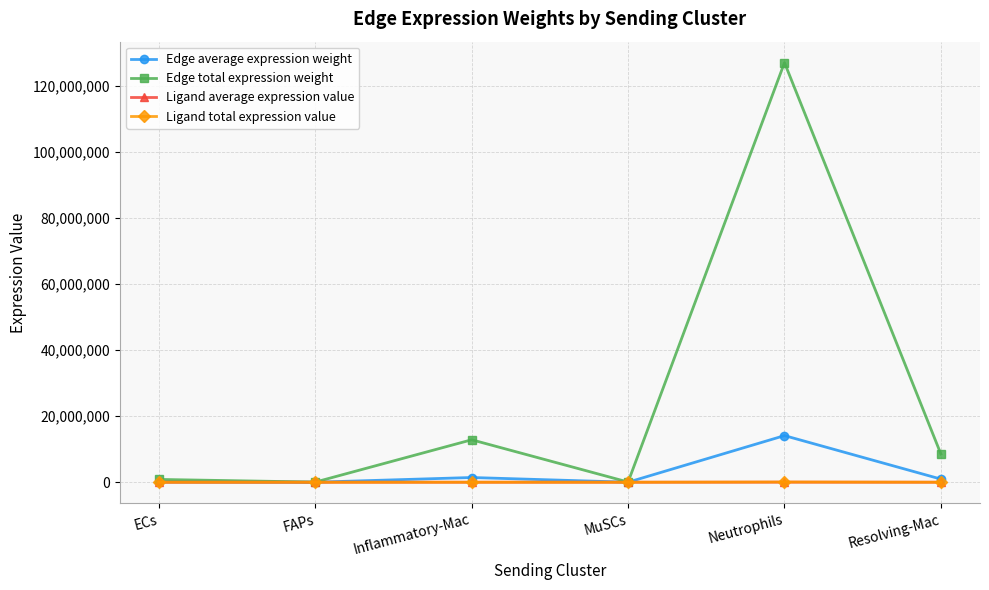

At which category is the sum across all series the highest?

Neutrophils